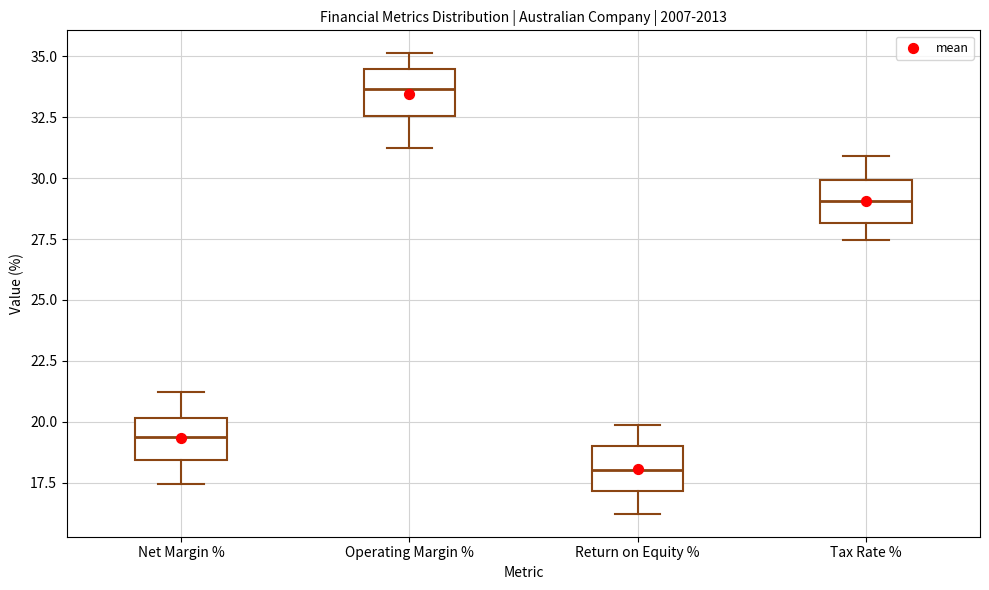

Reading left to right, read every box against the y-axis: the position of its median line, the range the box covers, and the ends of its whiskers. The values are not printed on the chart, so give them approximately, as read against the axis.

Net Margin %: median 19.5, box 18.5 to 20.0, whiskers 17.5 to 21.0
Operating Margin %: median 33.5, box 32.5 to 34.5, whiskers 31.0 to 35.0
Return on Equity %: median 18.0, box 17.0 to 19.0, whiskers 16.0 to 20.0
Tax Rate %: median 29.0, box 28.0 to 30.0, whiskers 27.5 to 31.0